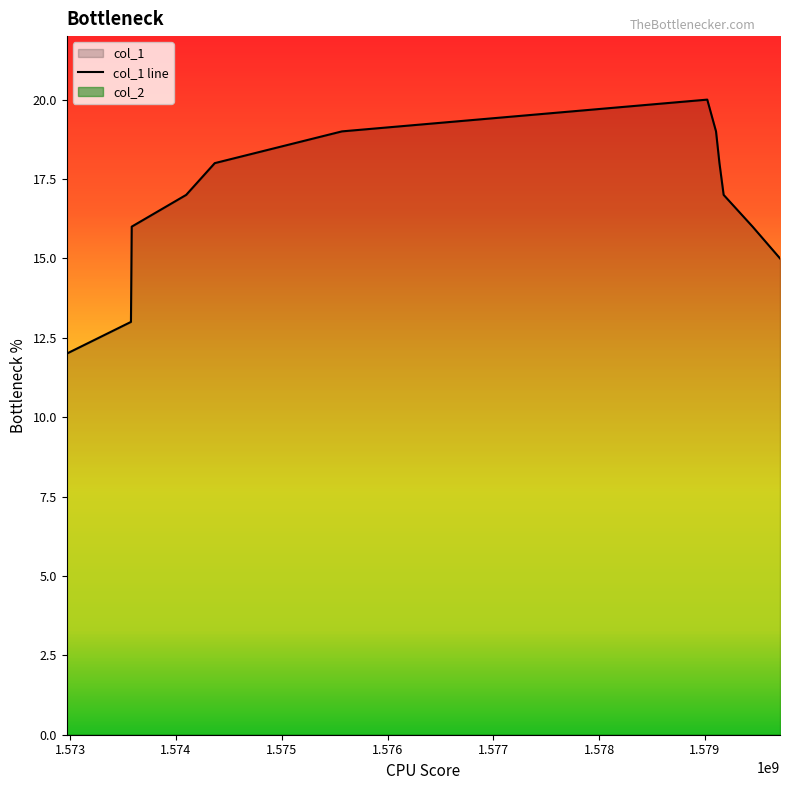

What is the minimum value for col_1 line?

12